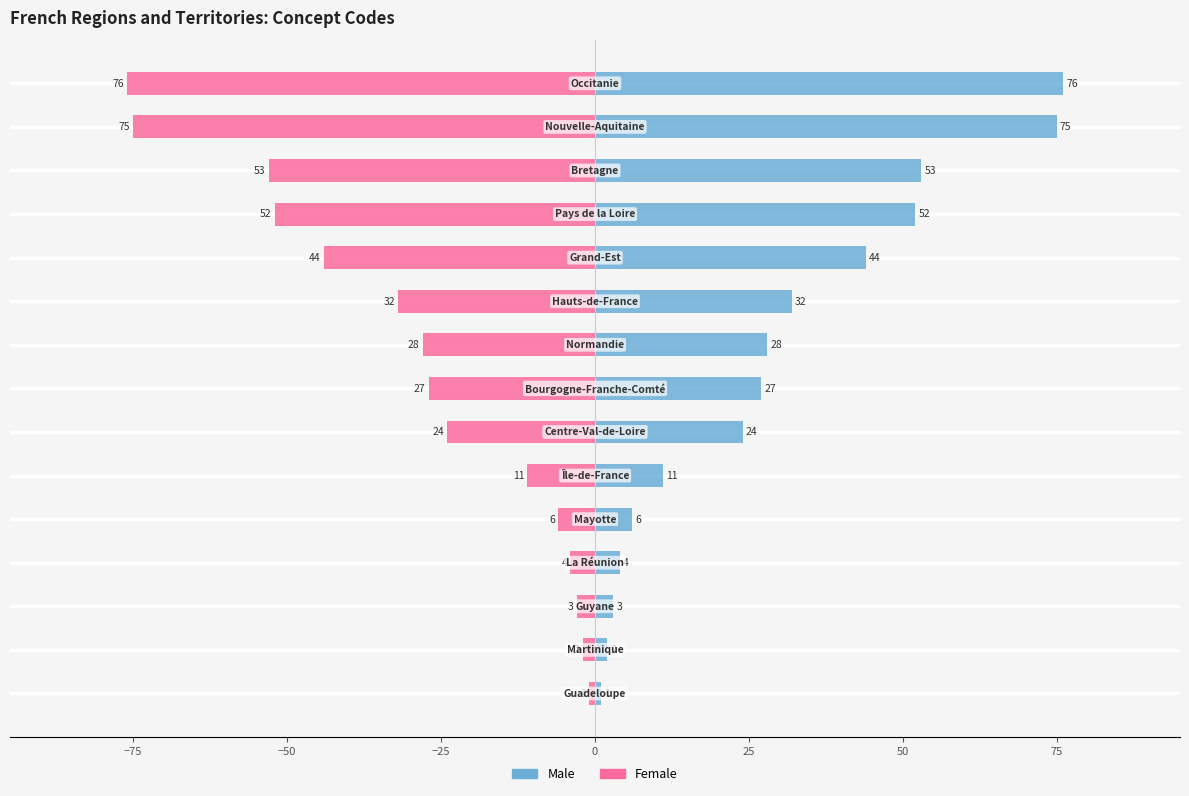

The value of Male at 100 is 44. True or false?

False